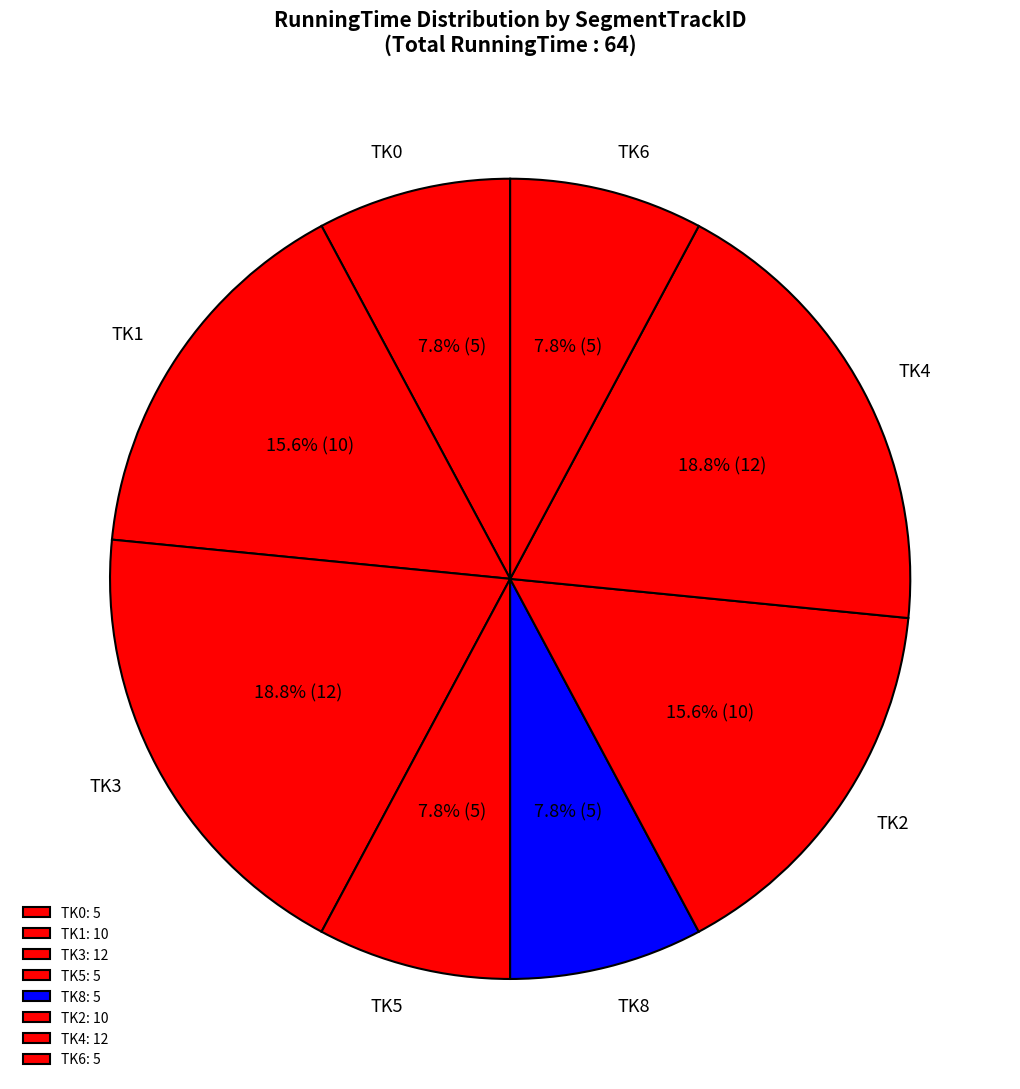

To the nearest percent, what is the average slice percentage?

12%